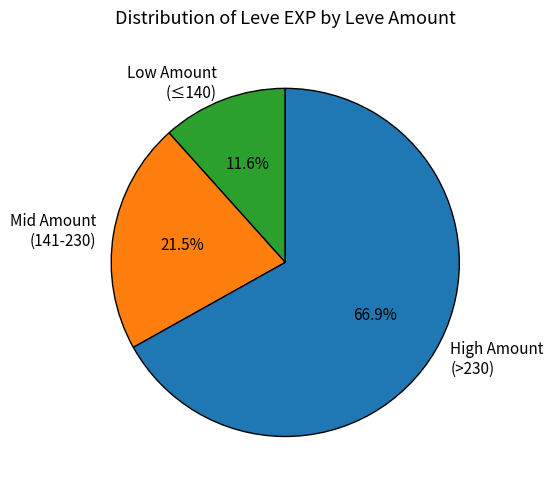

Which category has the smallest portion of the pie?

Low Amount (≤140)